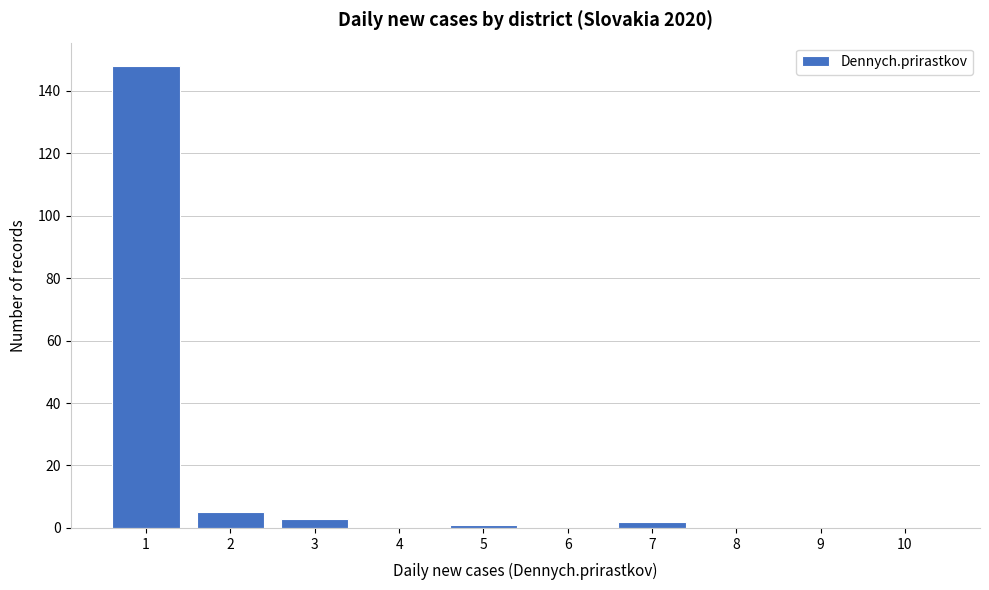

Reading right to left, list all the values displayed in this chart.

10=0	9=0	8=0	7=2	6=0	5=1	4=0	3=3	2=5	1=148